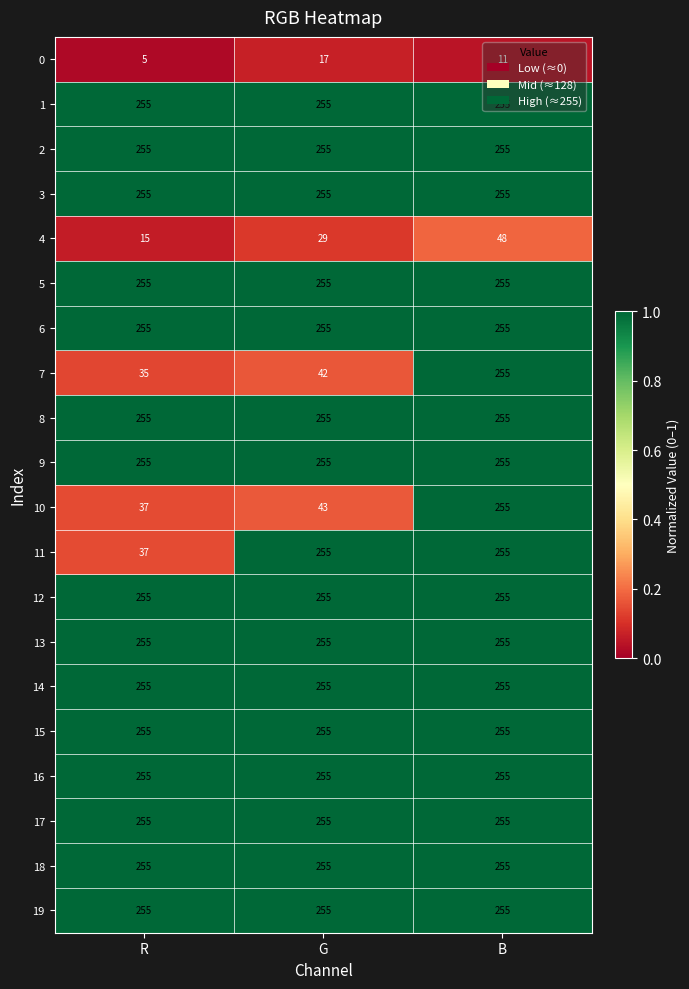

Count the number of data series in this chart.

20